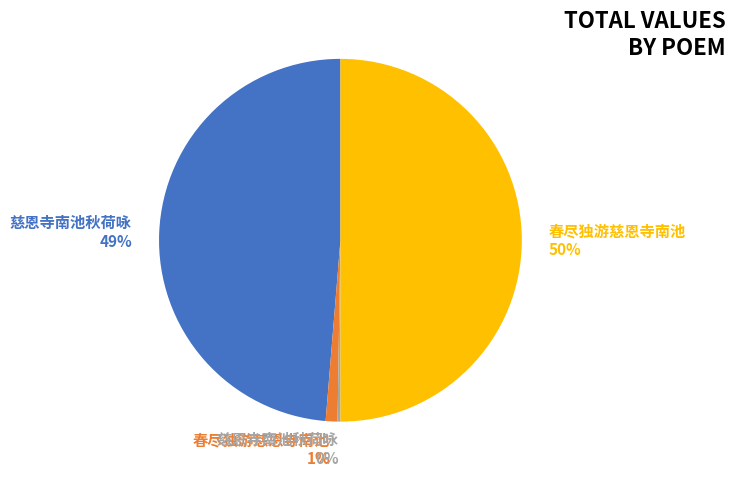

To the nearest percent, what is the combined percentage of 春尽独游慈恩寺南池 50% and 春尽独游慈恩寺南池 1%?

51%